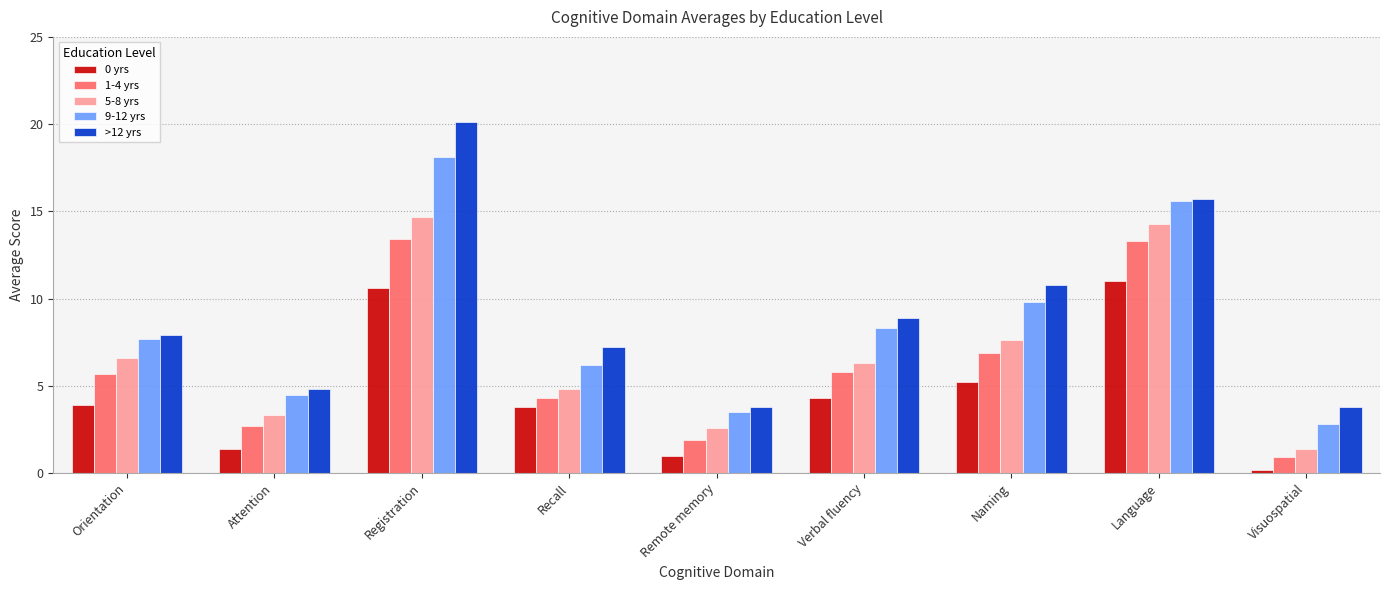

What is the value of the 0 yrs bar at the 7th from the left?

5.2